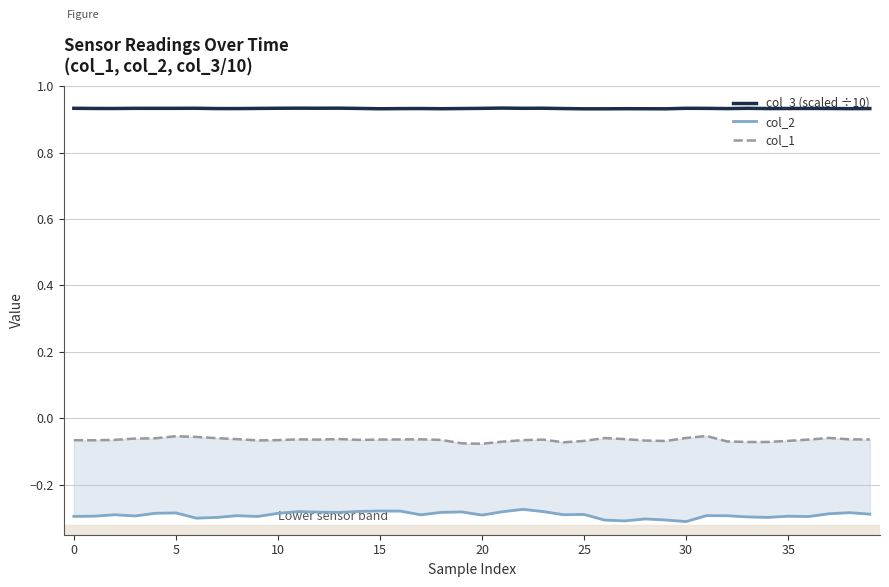

Is it true that col_2 equals -0.3 at 30?

True